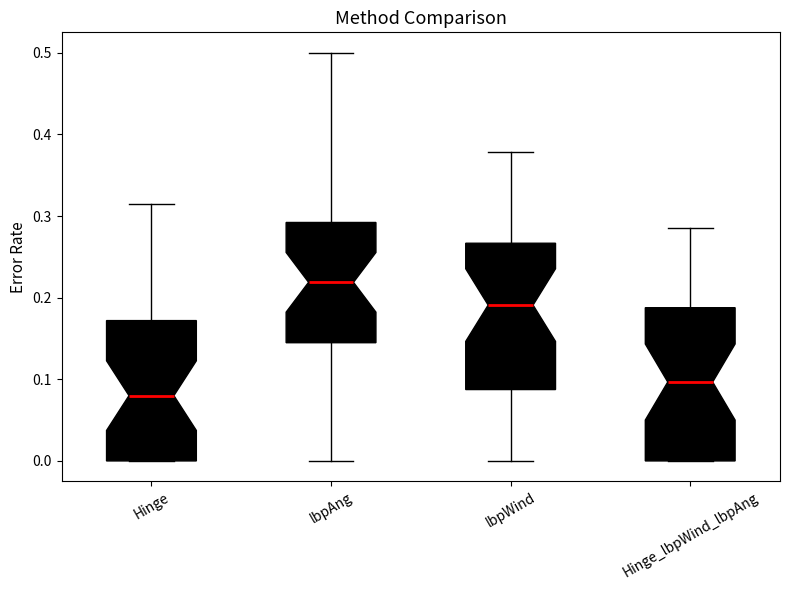

Which box's median line is the highest?

lbpAng